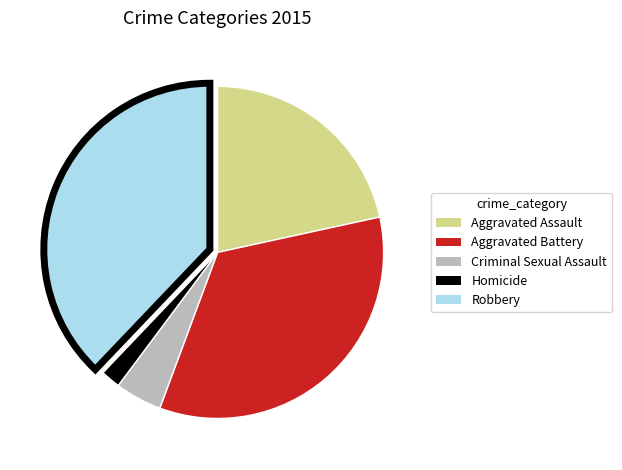

Is the sum of Aggravated Assault and Criminal Sexual Assault greater than half?

No